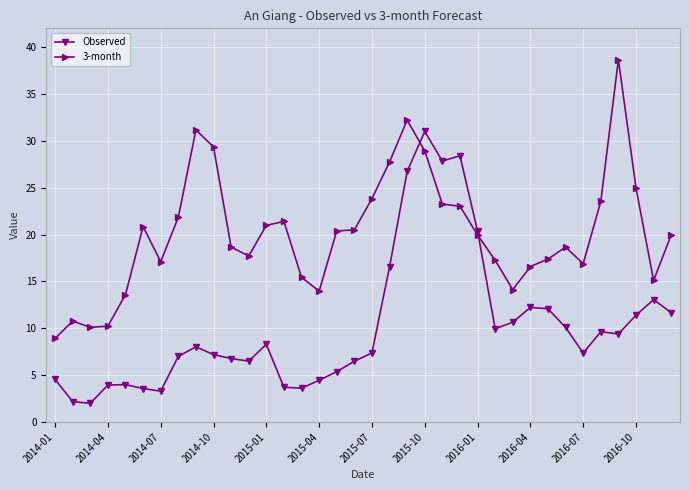

What is the smallest value displayed?

2.0